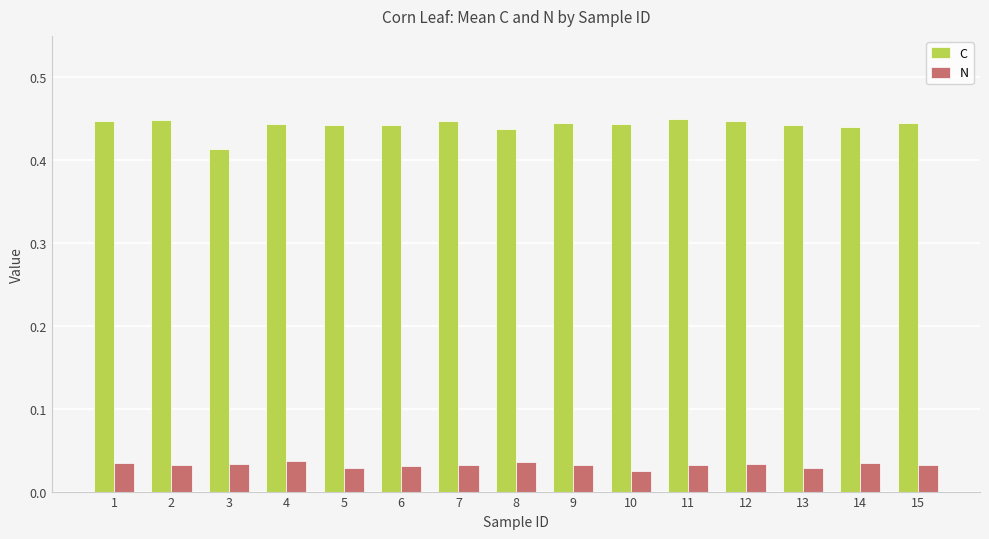

Which series has the largest range (max minus min)?

C